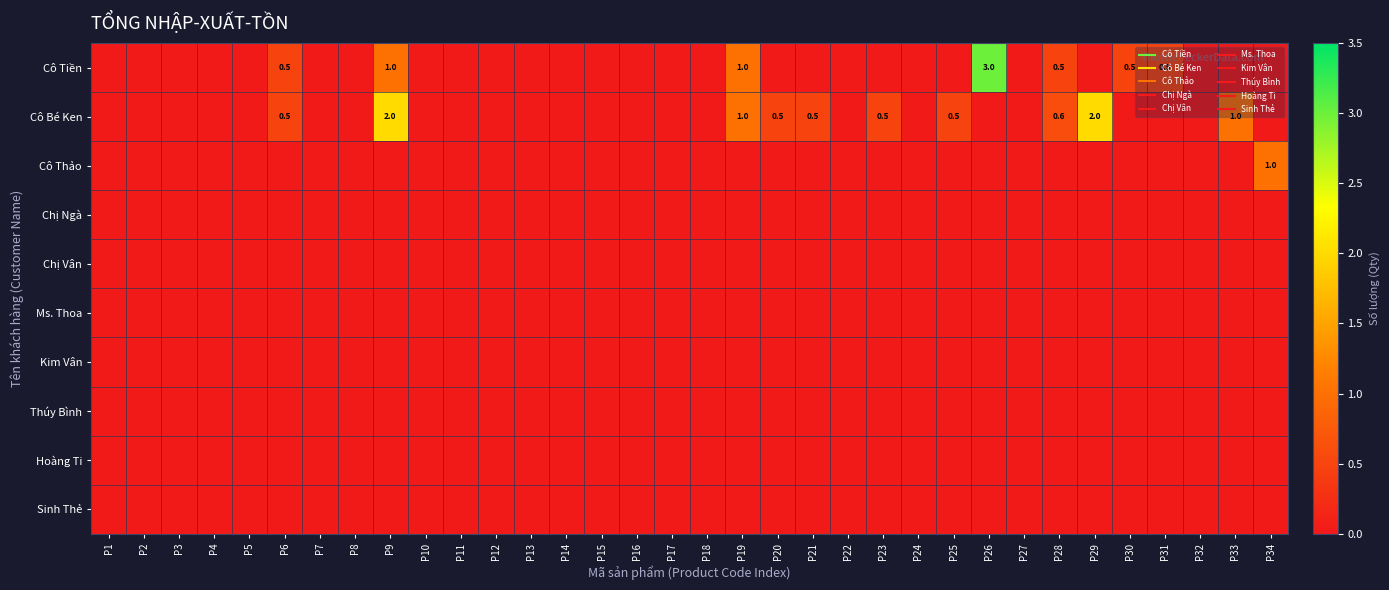

What is the maximum value shown in the chart?

3.0